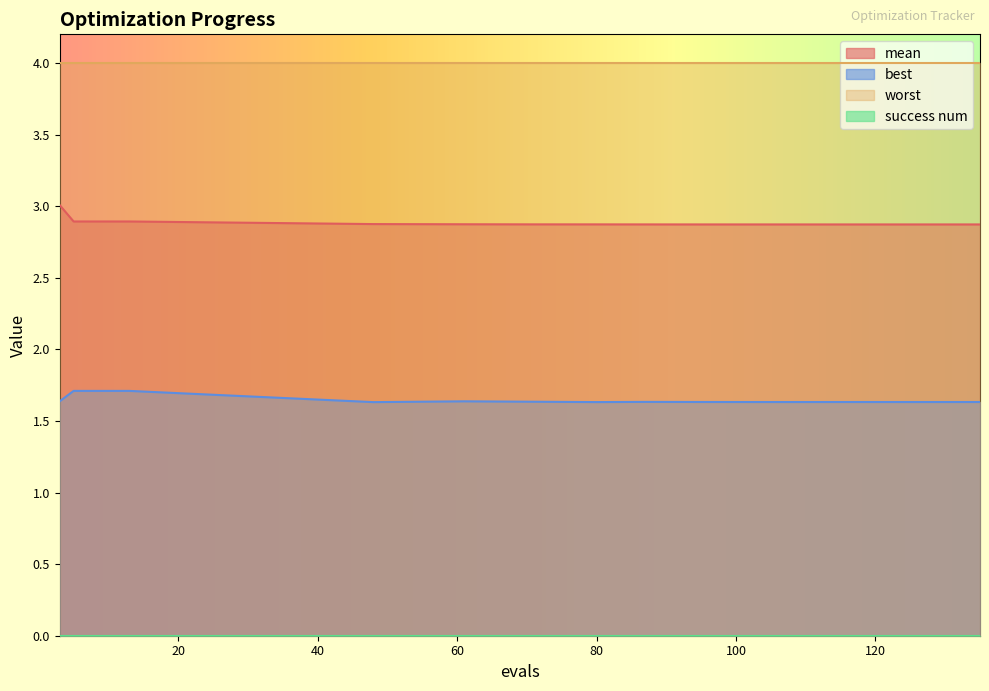

Which series has the largest total across all categories?

worst